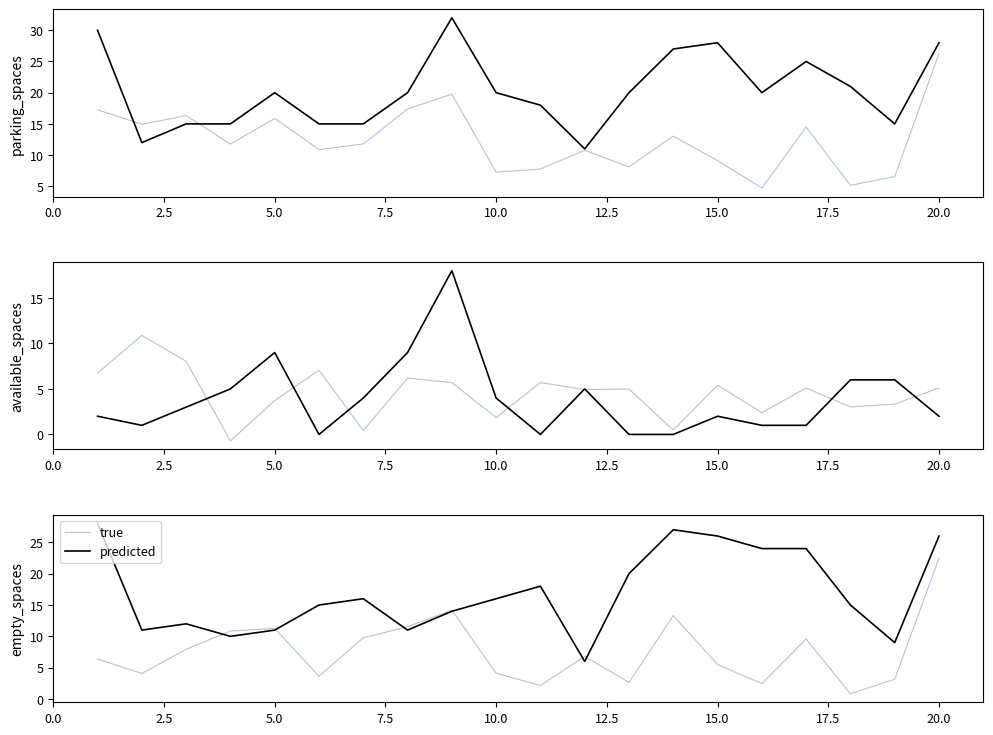

The true series shows 6.1 at 16. True or false?

False